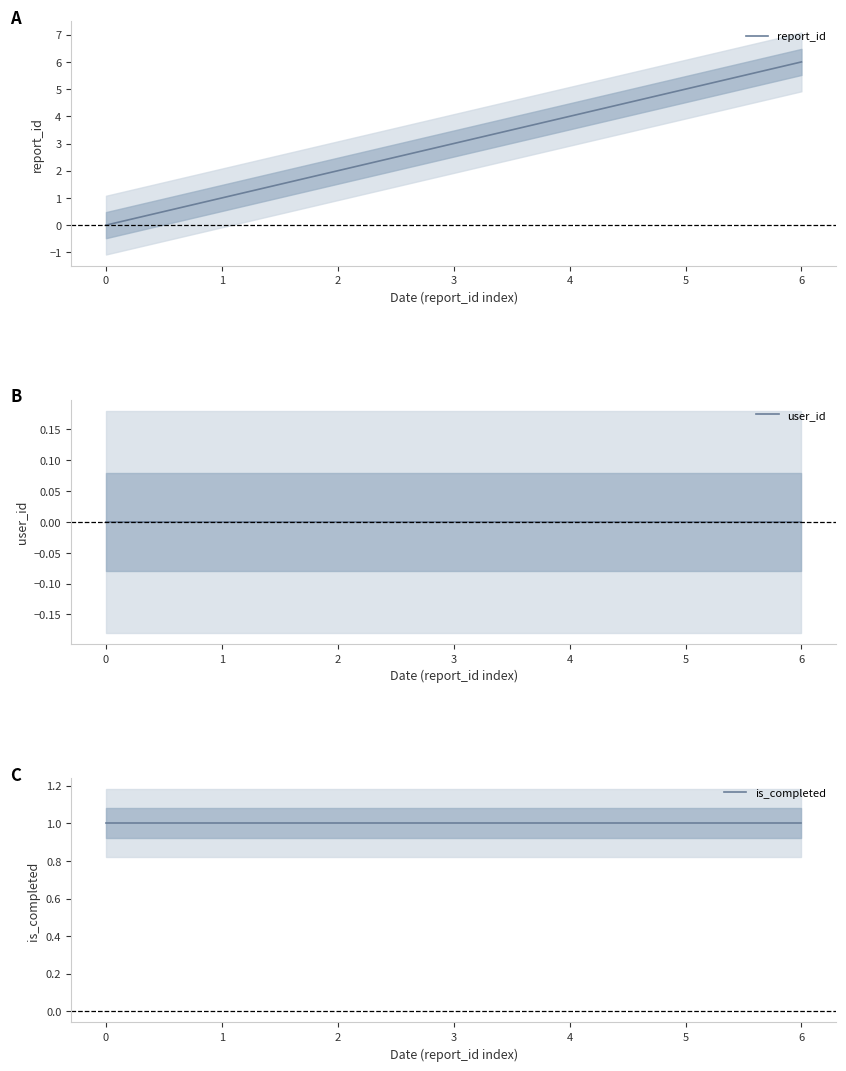

How many lines are shown in the chart?

3